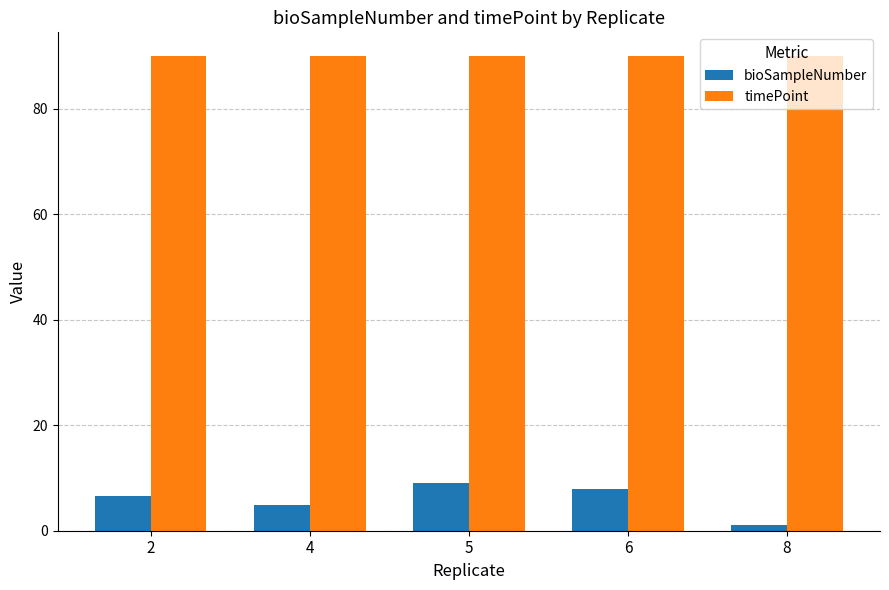

Which series has the largest total across all categories?

timePoint